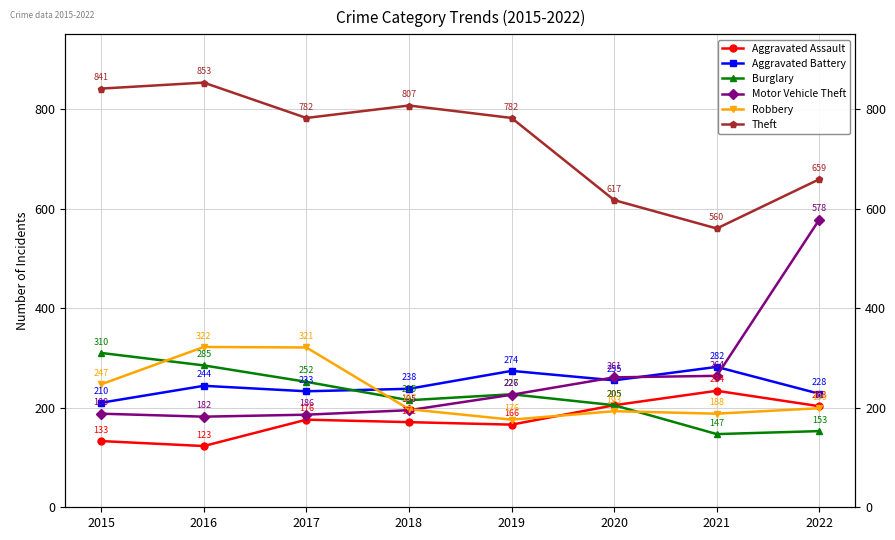

List the labels in order of Aggravated Battery value, largest first.

2021, 2019, 2020, 2016, 2018, 2017, 2022, 2015